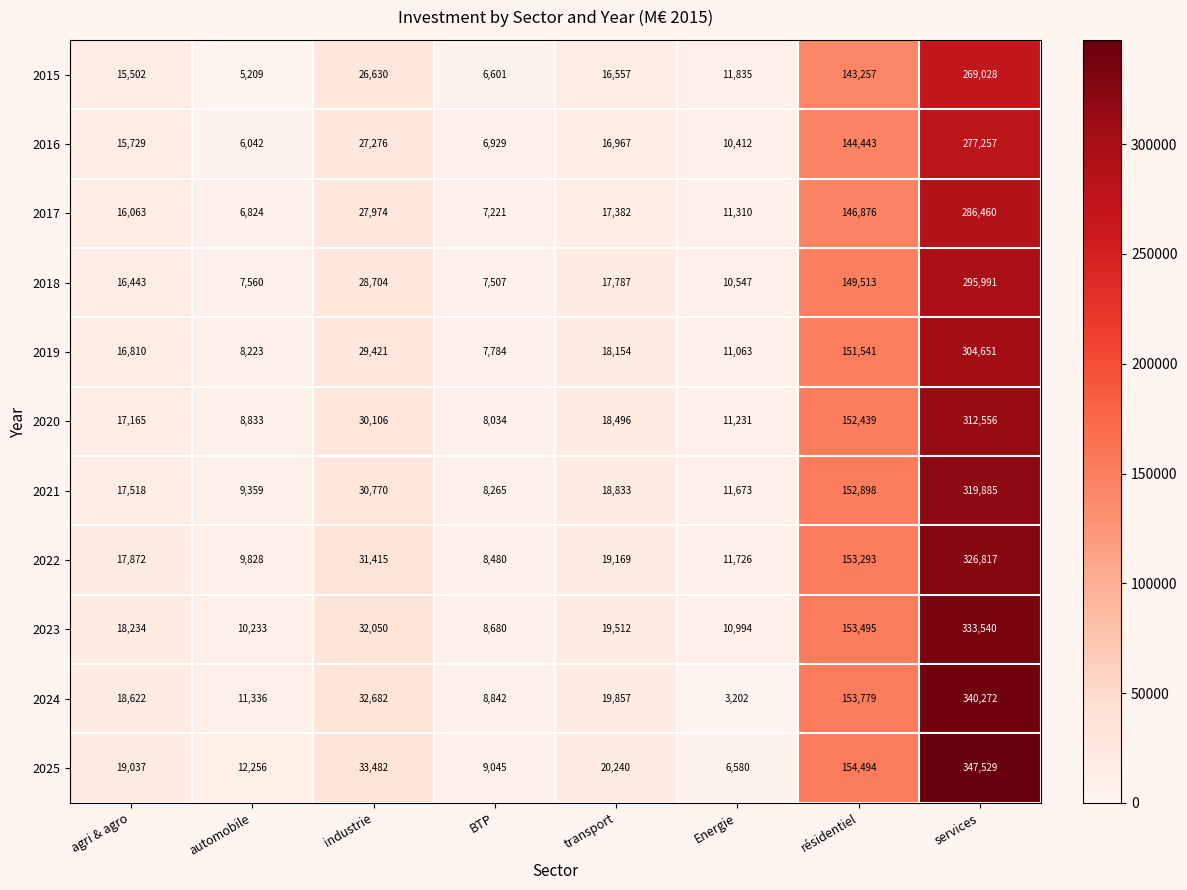

Which category has the highest value across all series?

services